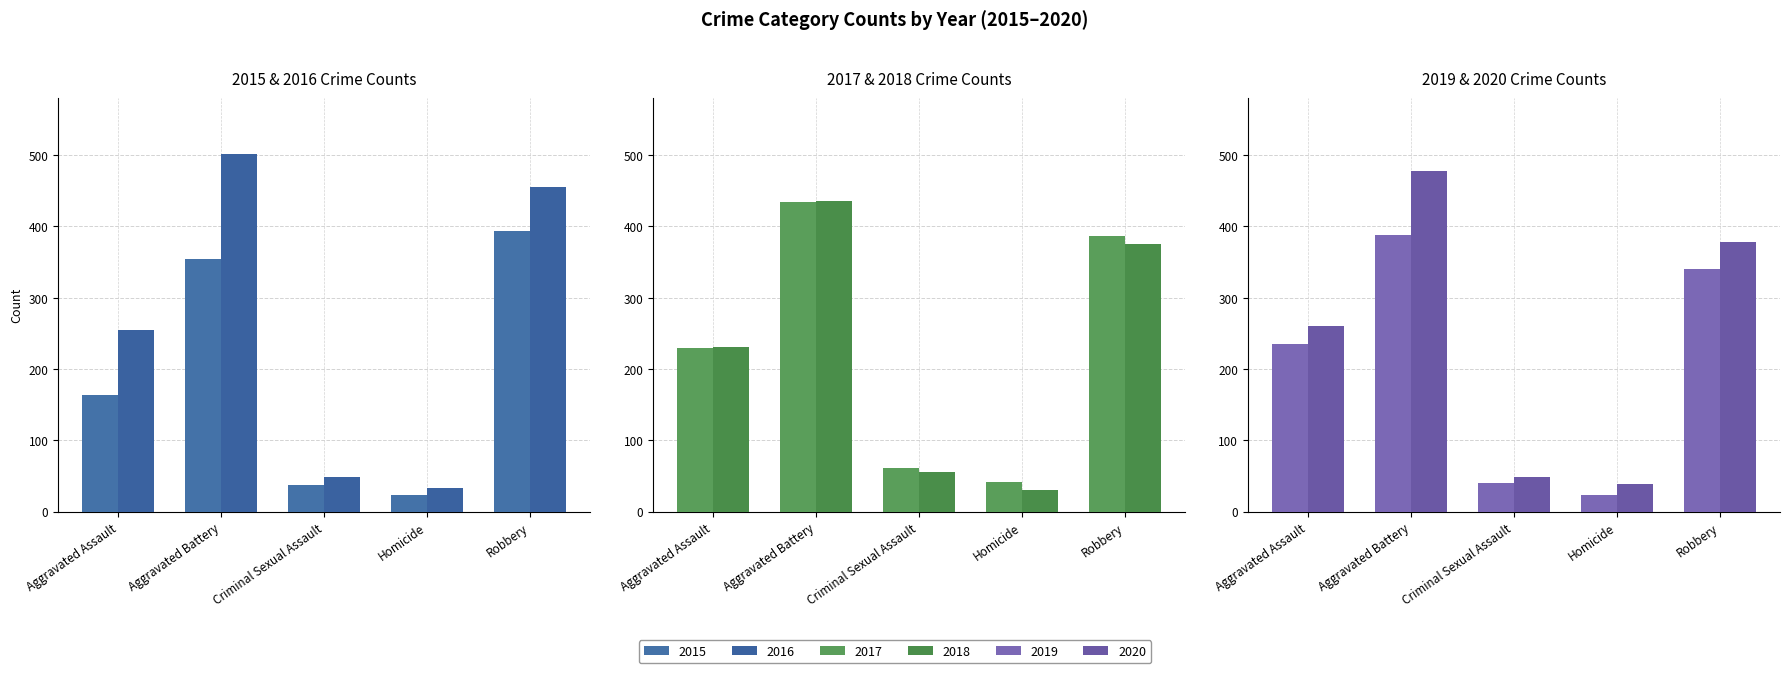

What is the average value of the 2016 series?

259